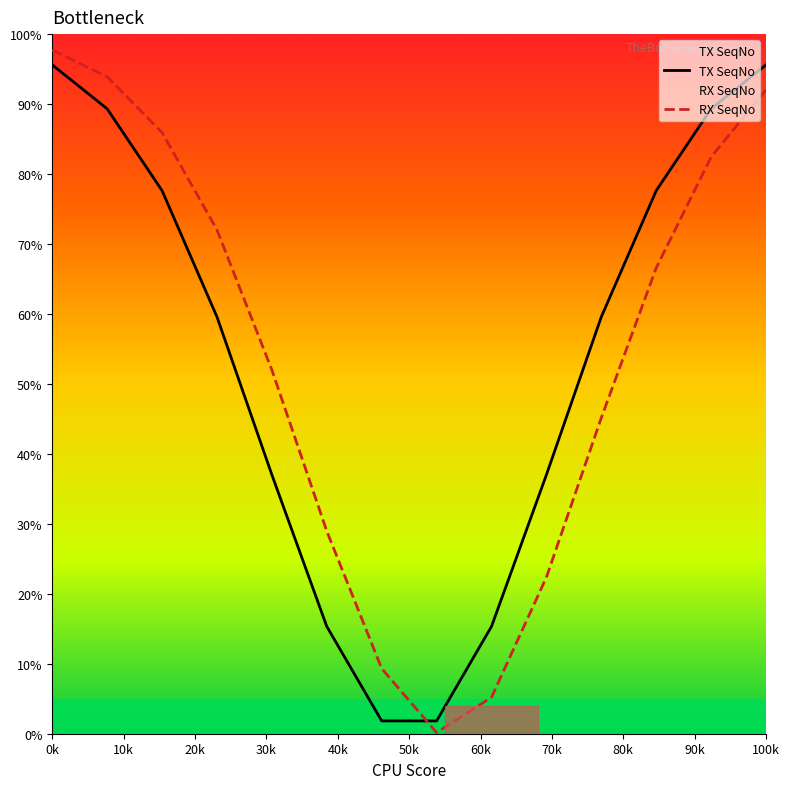

What are all the series names shown in the legend?

TX SeqNo, RX SeqNo